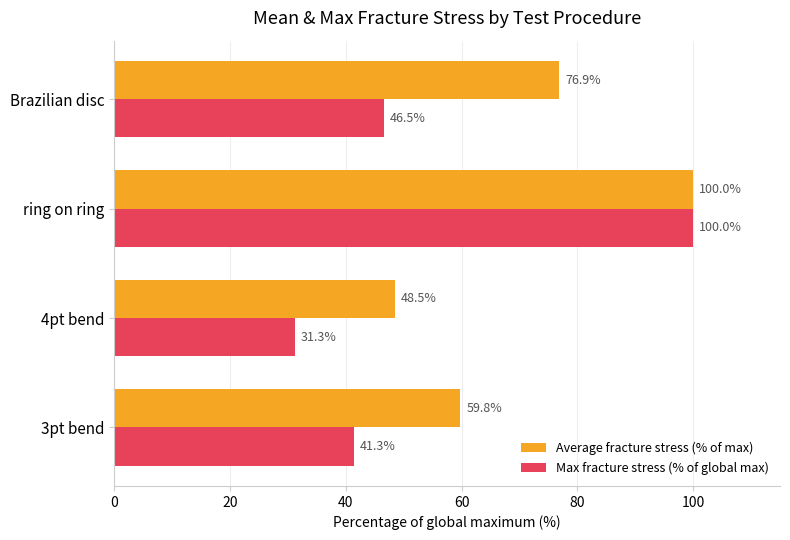

At which category is the sum across all series the highest?

ring on ring